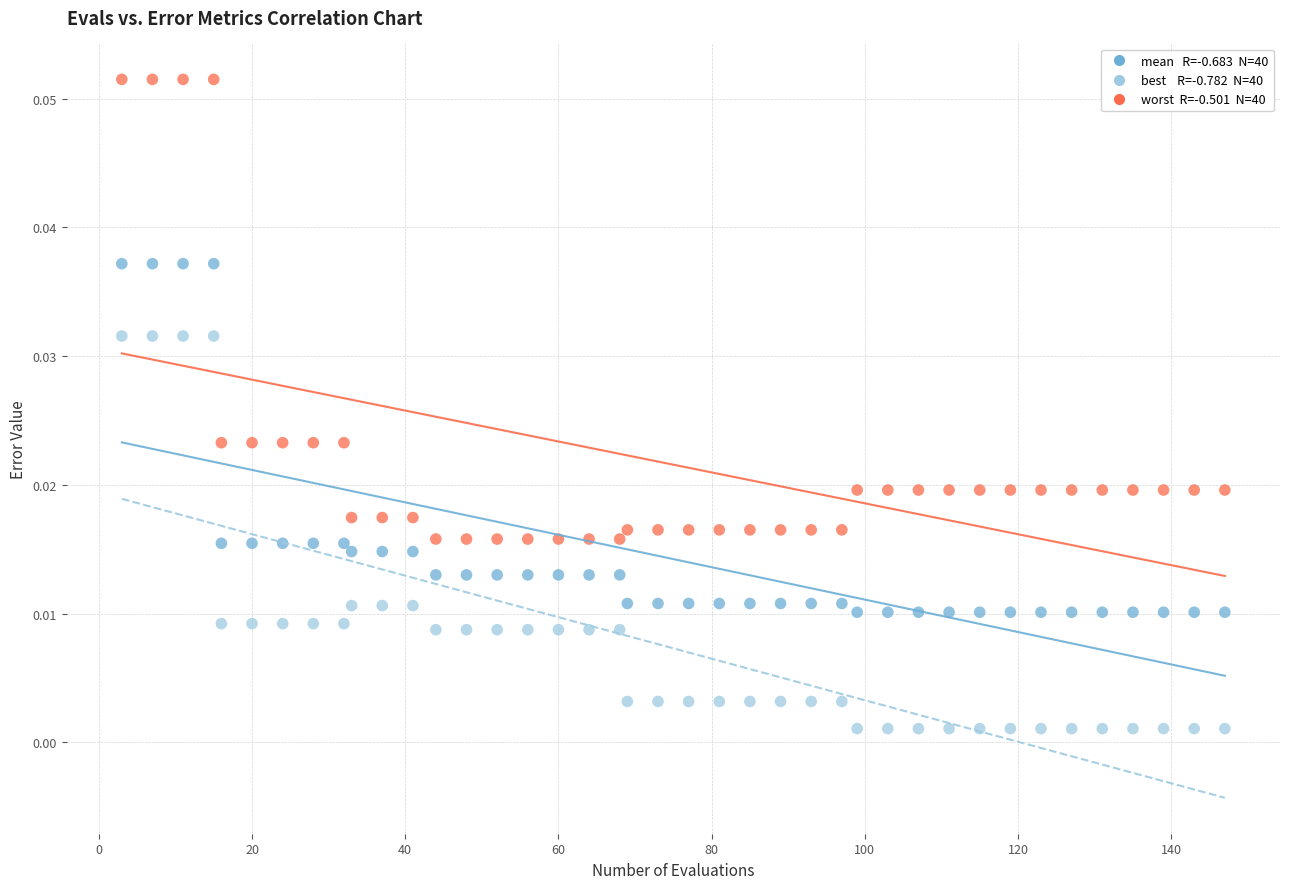

Across all data points, what is the range of X values (max minus min)?

144.0